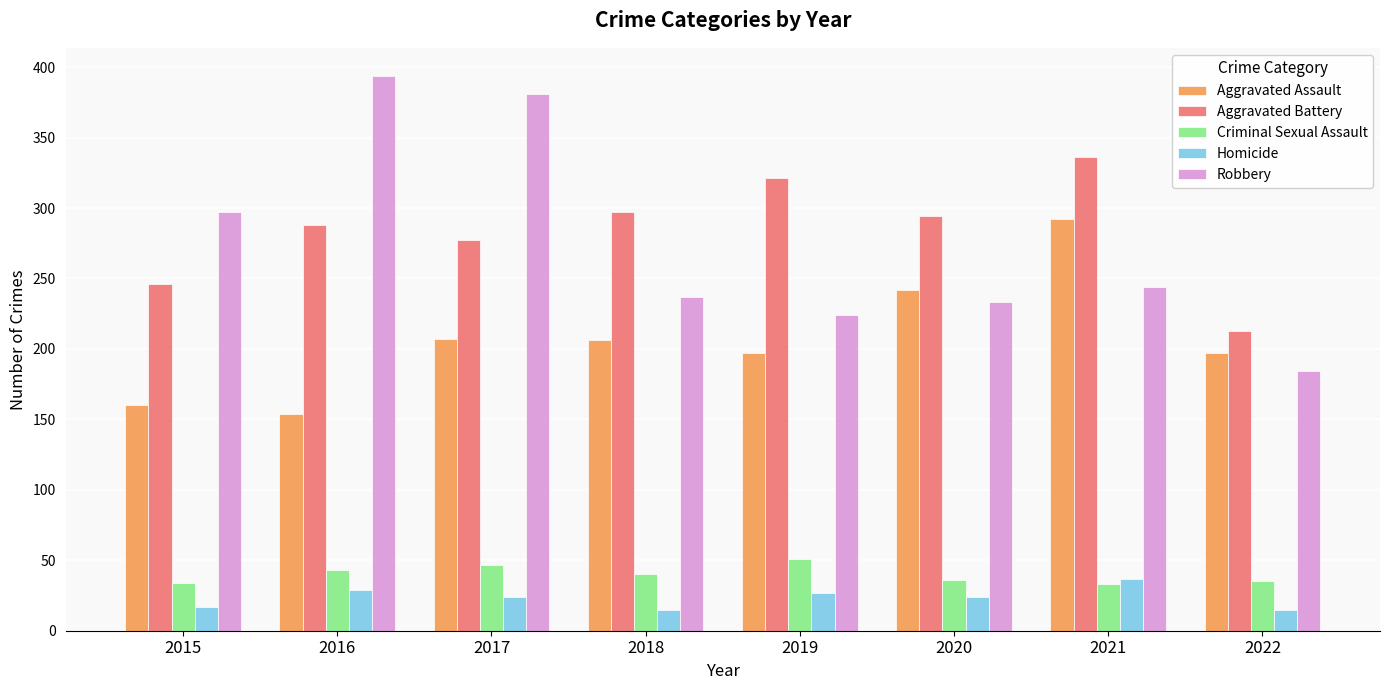

Count the number of categories in the chart.

8